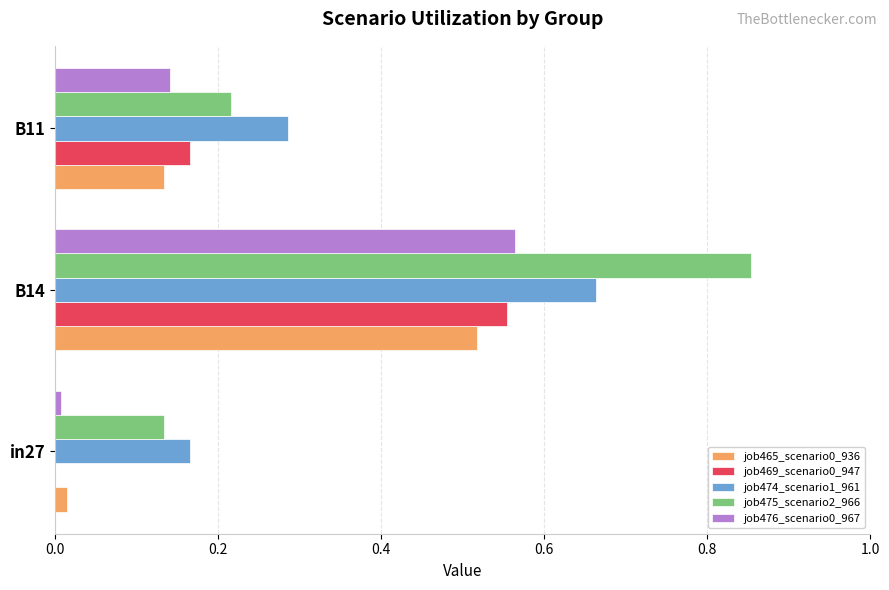

Between B14 and B11, which series saw the biggest shift?

job475_scenario2_966